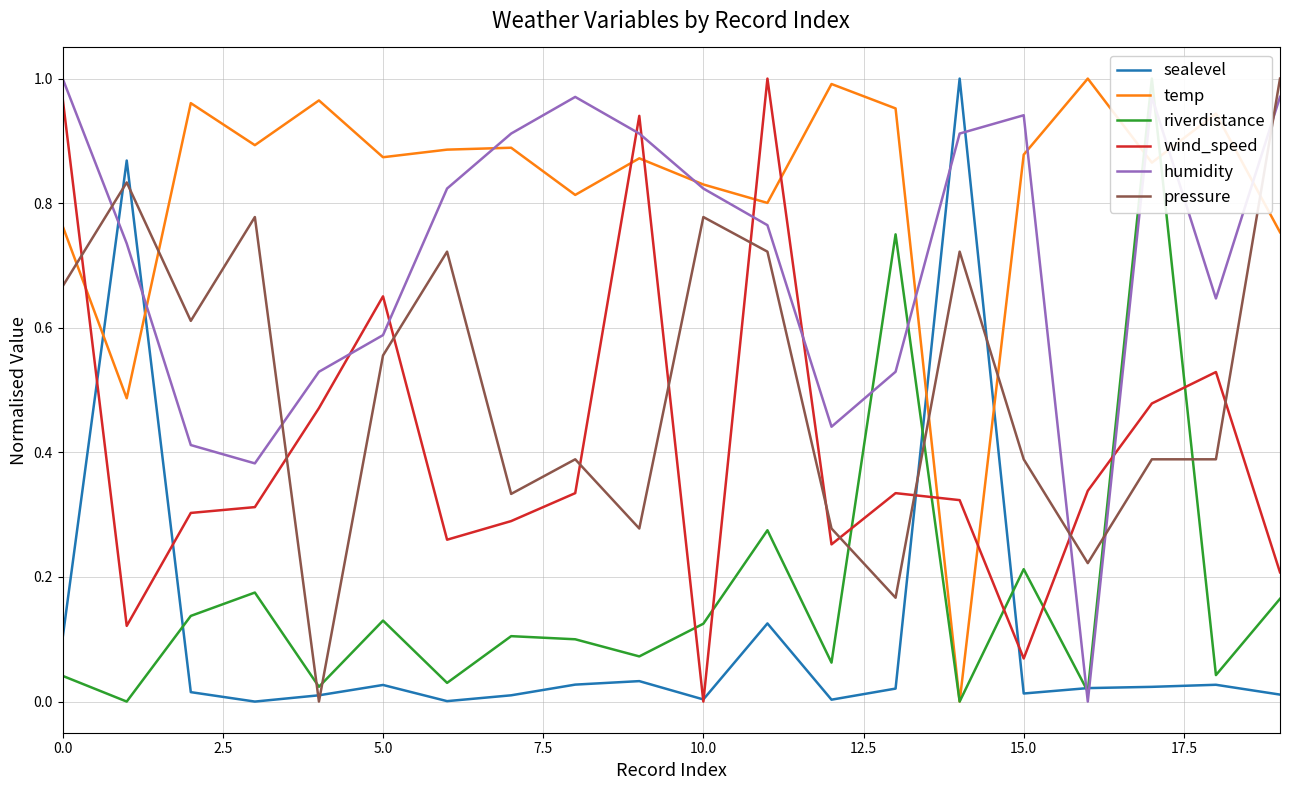

What is the value of the riverdistance point at the 3rd from the left?

0.1